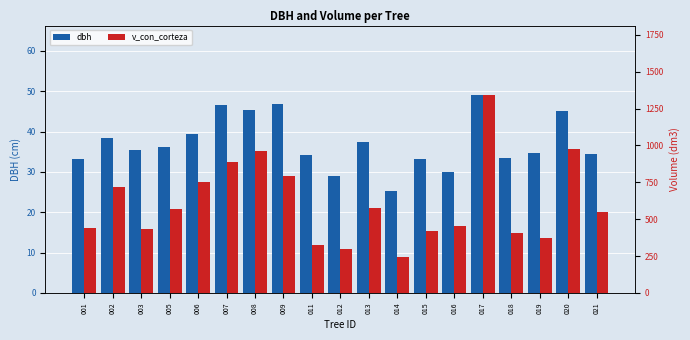

What is the spread (max minus min) of values at 005?

534.6